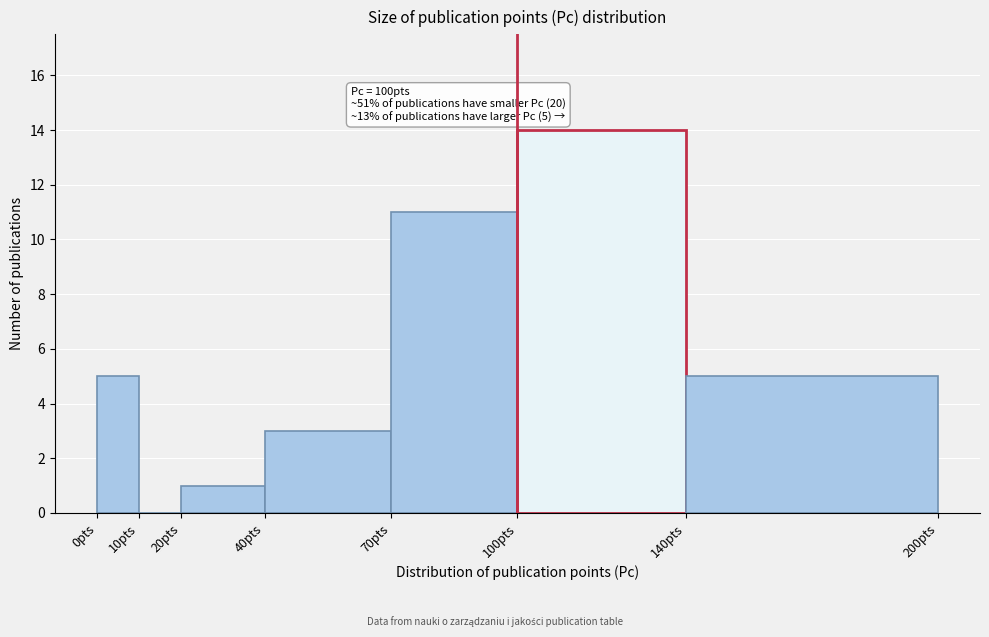

Over which range of the x-axis is the bar tallest?

100 to 140